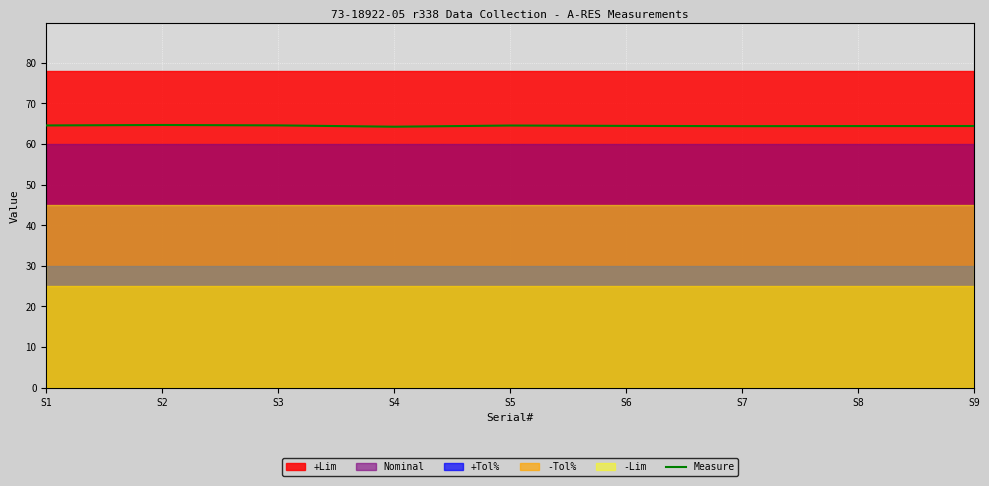

Is it true that the value at S9 is 64.4?

True